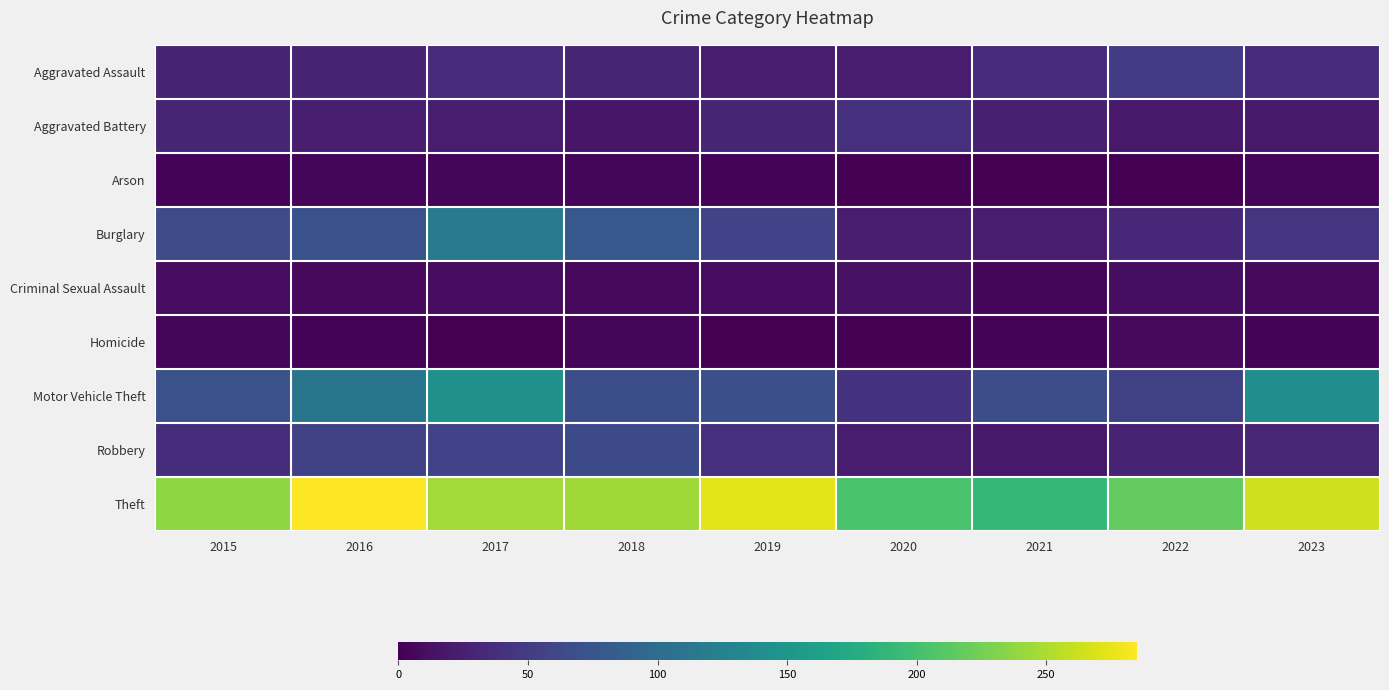

What is the maximum value shown in the chart?

285